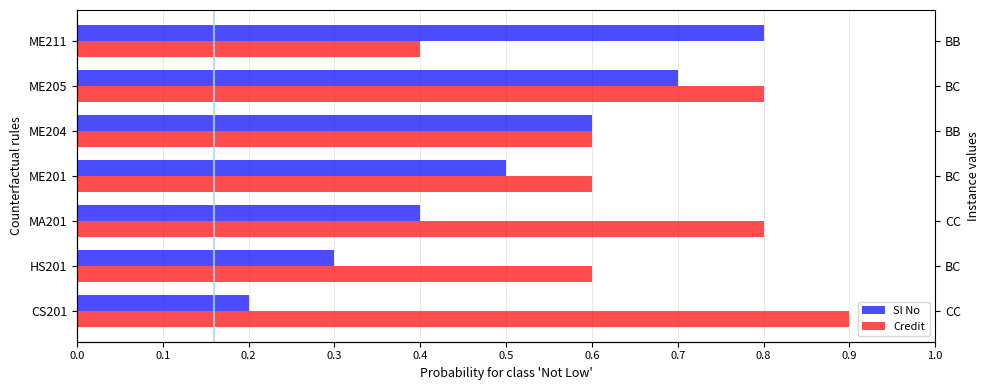

How many distinct data groups are displayed?

2